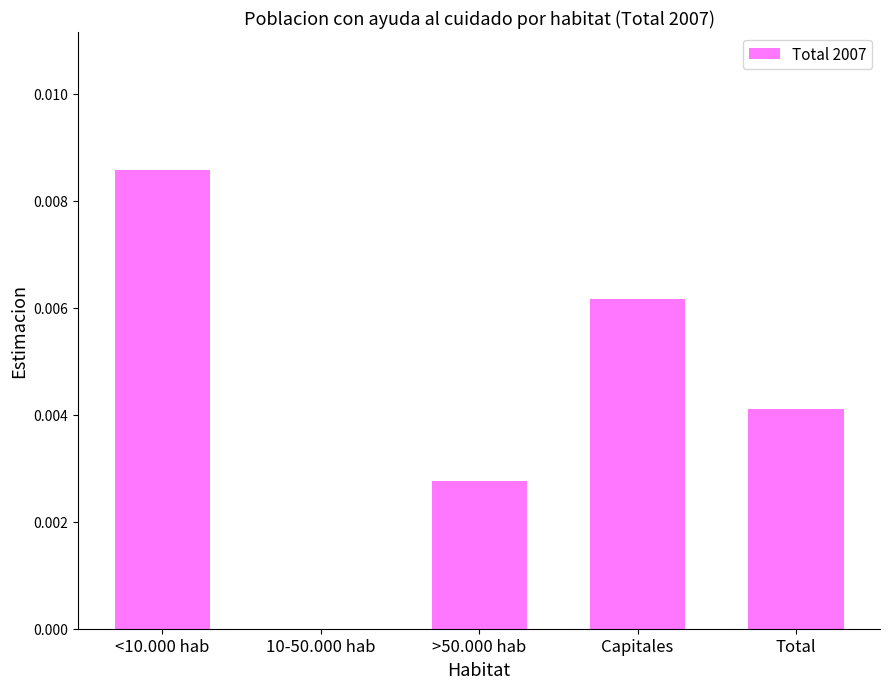

Where is the data nearest to the value 0?

10-50.000 hab